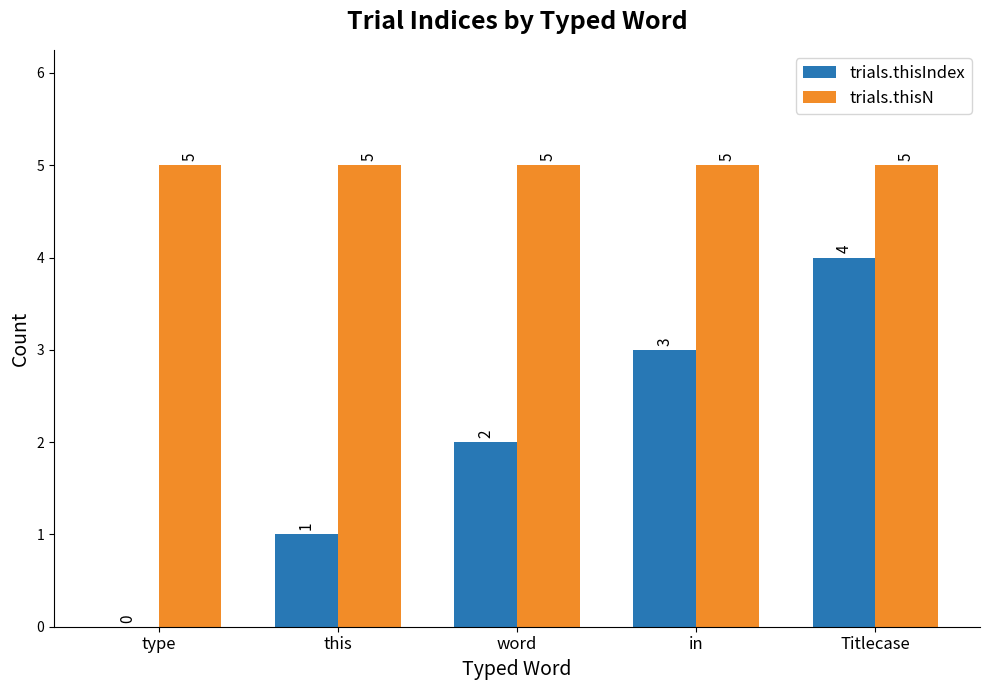

At which category is the sum across all series the highest?

Titlecase